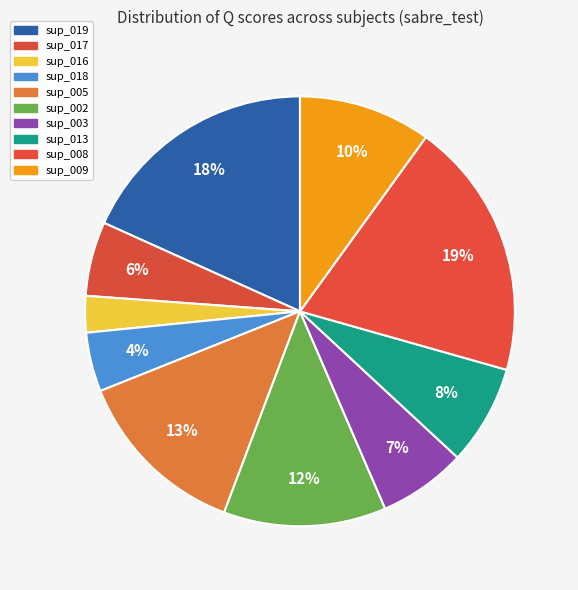

To the nearest percent, what is the difference between the largest and smallest slice percentages?

17%